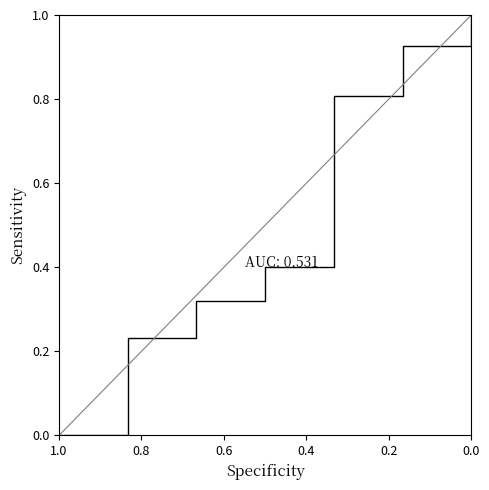

How many data points does each series have?

7